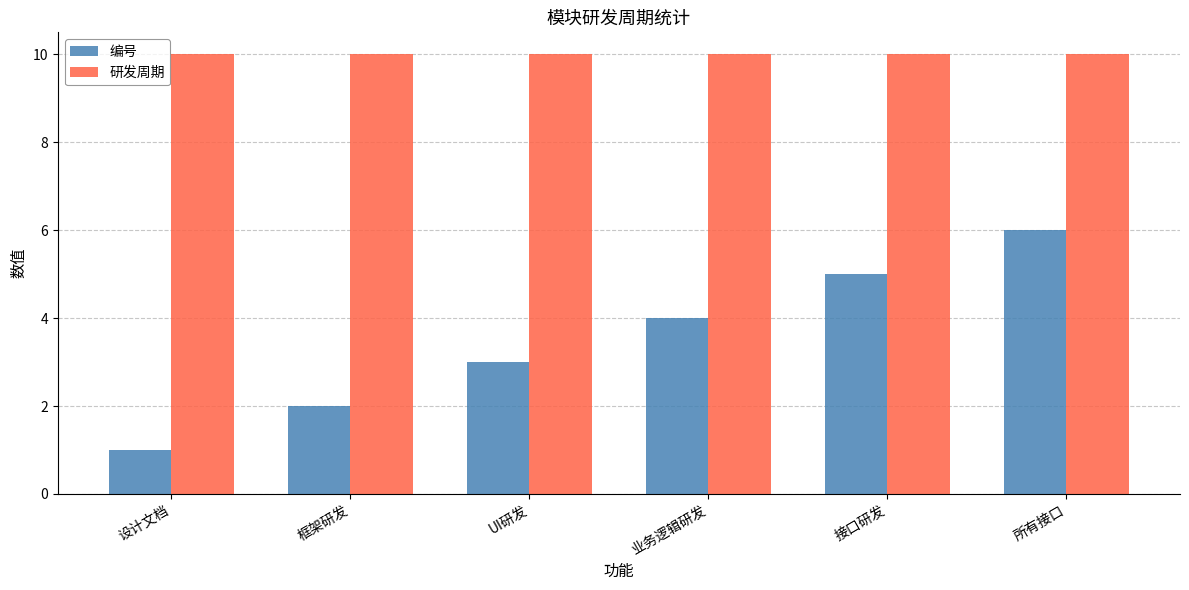

At which category is the sum across all series the highest?

所有接口